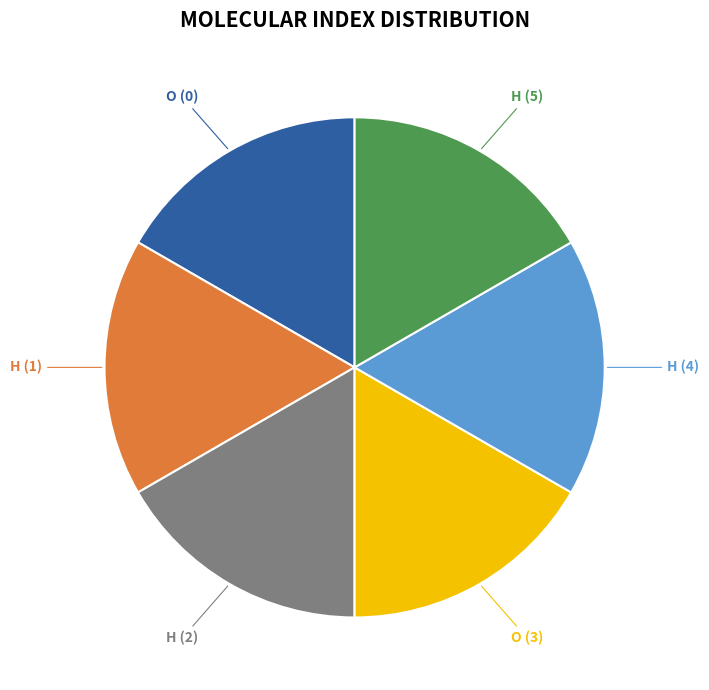

Combined, do O (3) and H (1) account for over 50%?

No